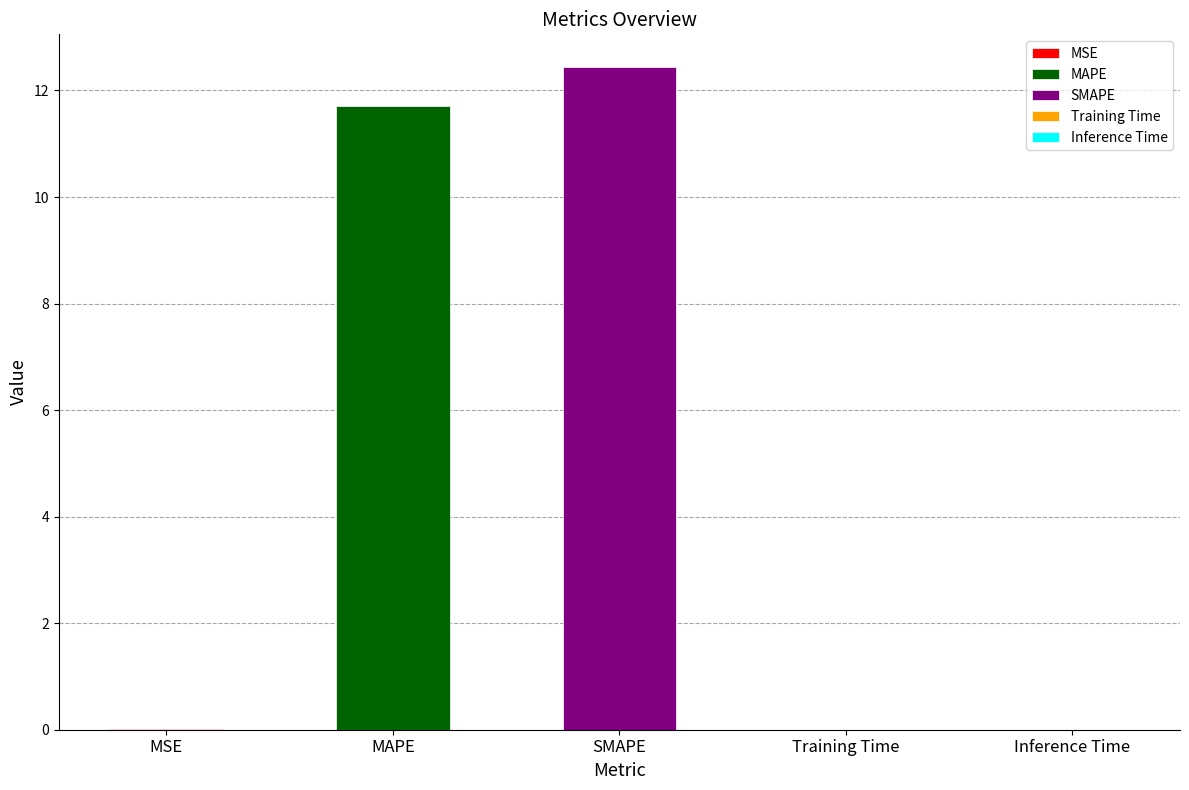

What is the difference between the values at MAPE and MSE?

11.7